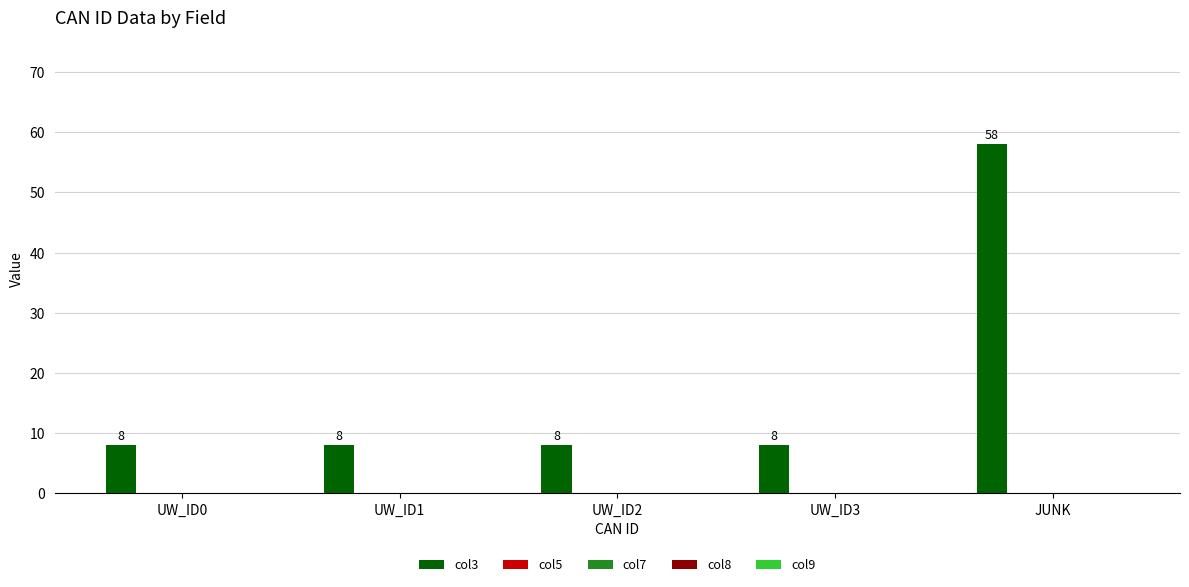

Reading right to left, what are all the values shown in this chart?

58	8	8	8	8